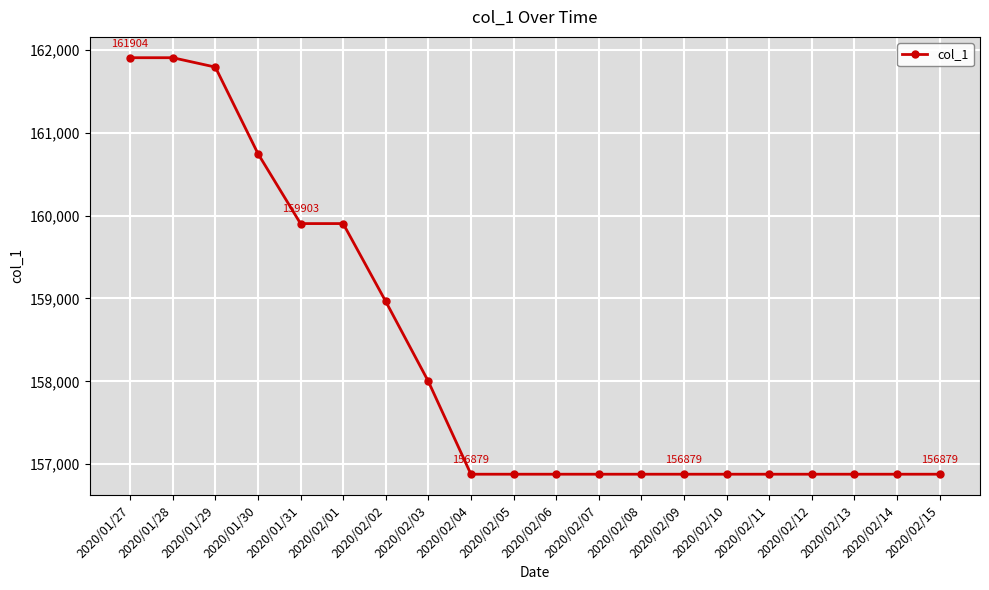

What is the label of the 2nd point from the right?

2020/02/14